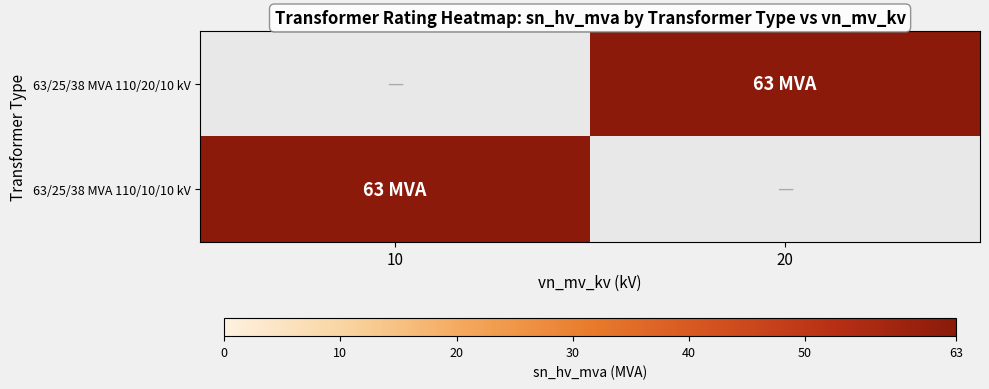

At how many categories does at least one series exceed 1?

2